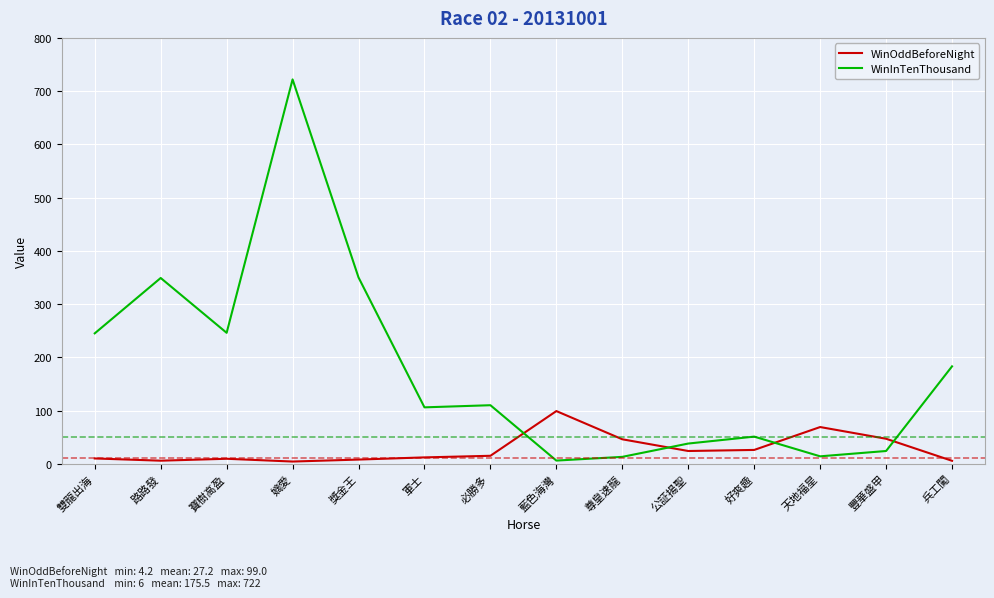

What is the difference between the maximum and minimum values in the WinOddBeforeNight series?

94.8